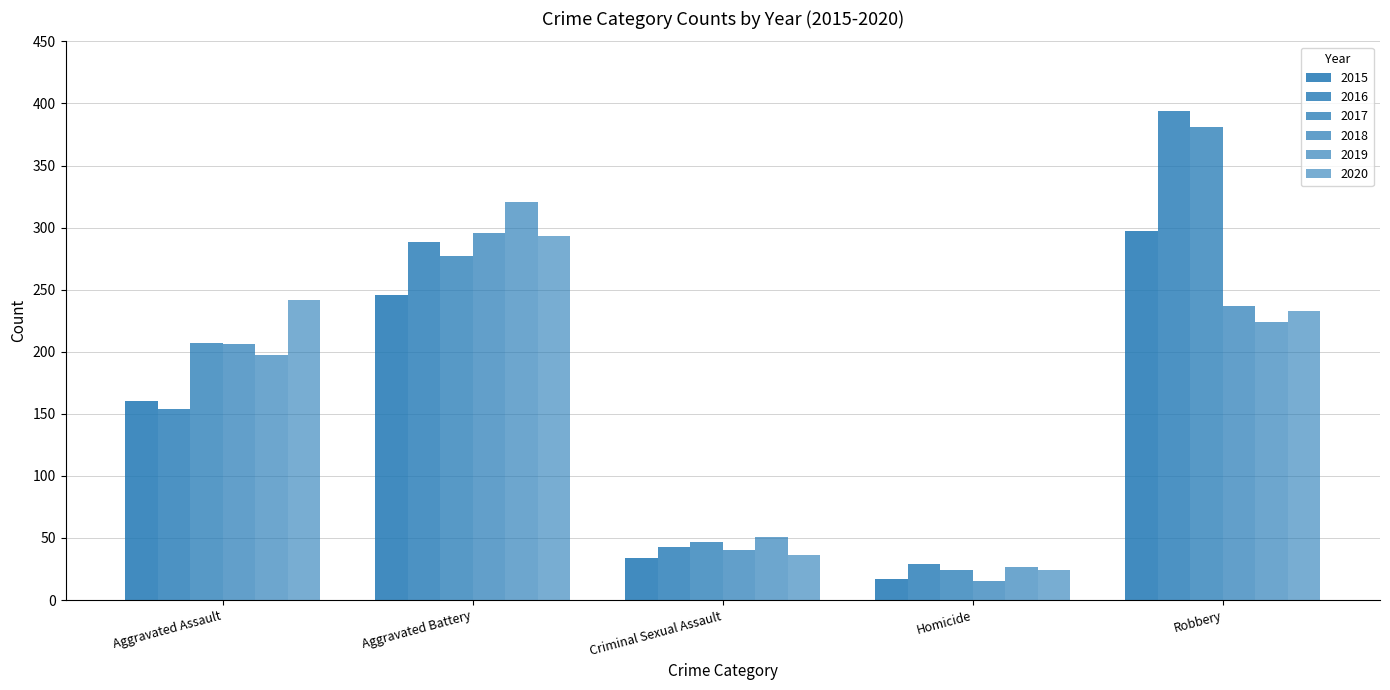

How many bars are there in total?

30